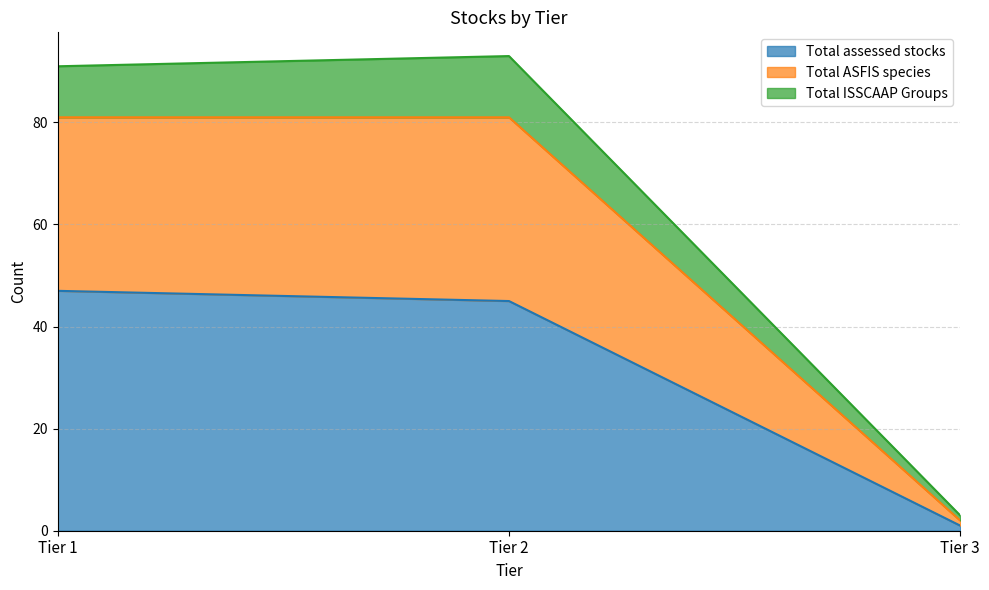

True or false: Total ASFIS species has a value of 25 at Tier 1.

False